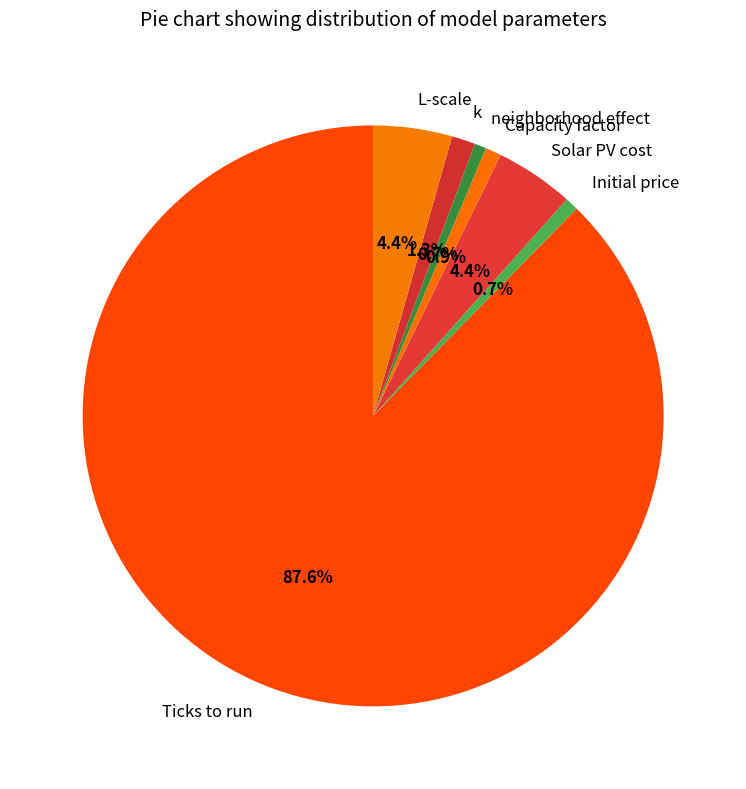

What is the total percentage of Initial price and Capacity factor?

1.6%